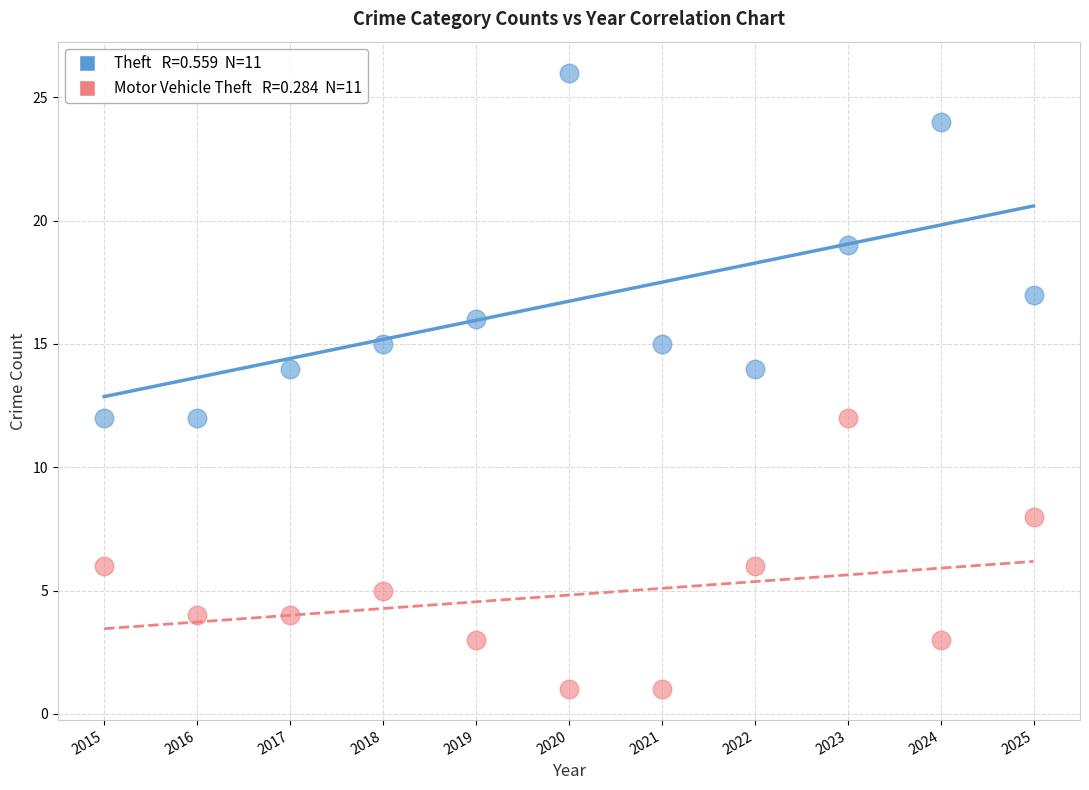

Across all data points, what is the range of X values (max minus min)?

10